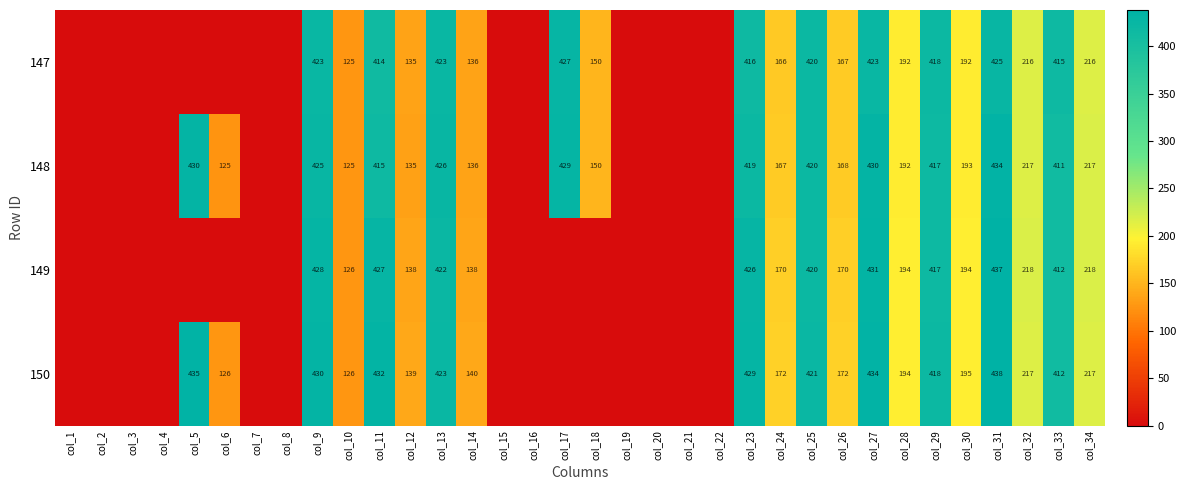

Rank the series at col_27 from highest to lowest value.

150, 149, 148, 147